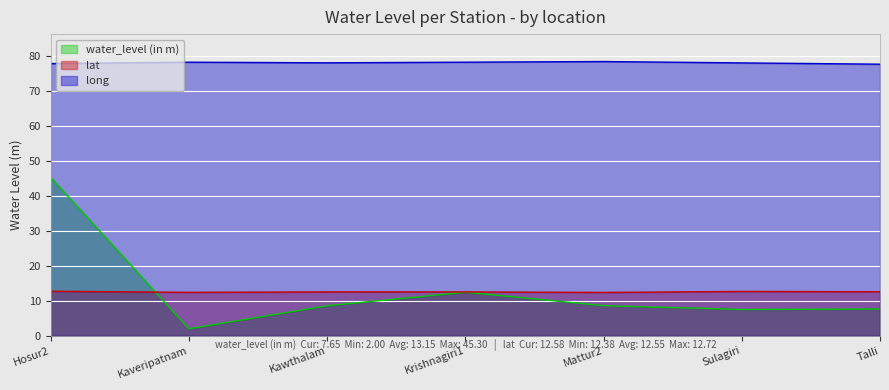

True or false: lat and long intersect in this chart.

False